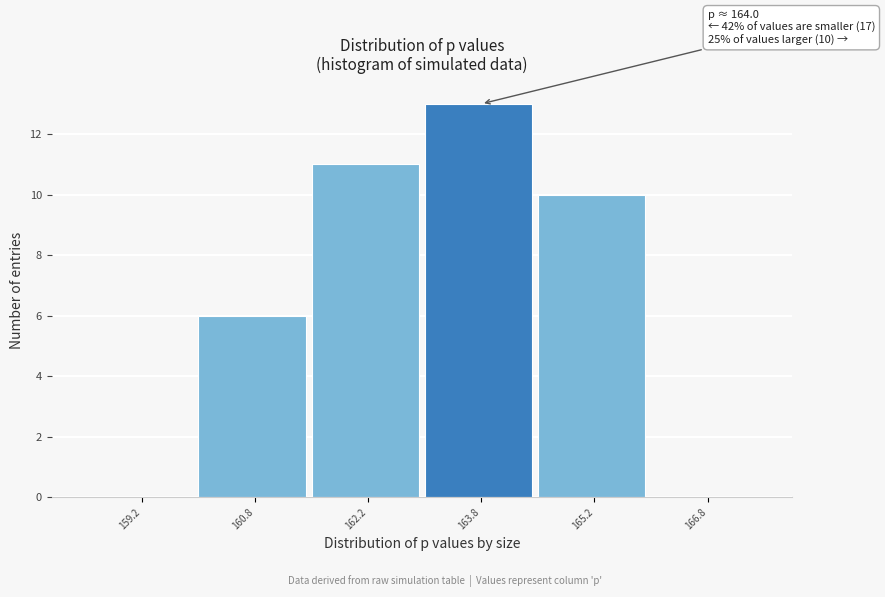

Reading left to right, what are all the values shown in this chart?

159.2=0	160.8=6	162.2=11	163.8=13	165.2=10	166.8=0